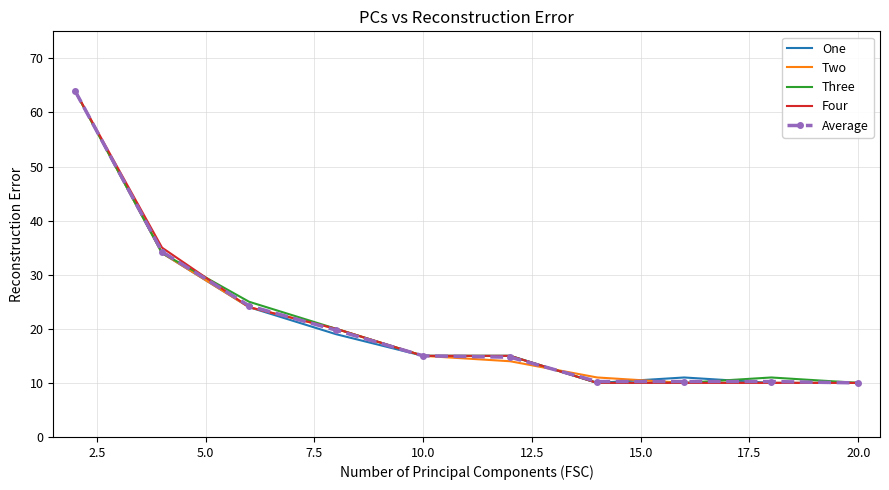

What is the minimum value shown in the chart?

10.0